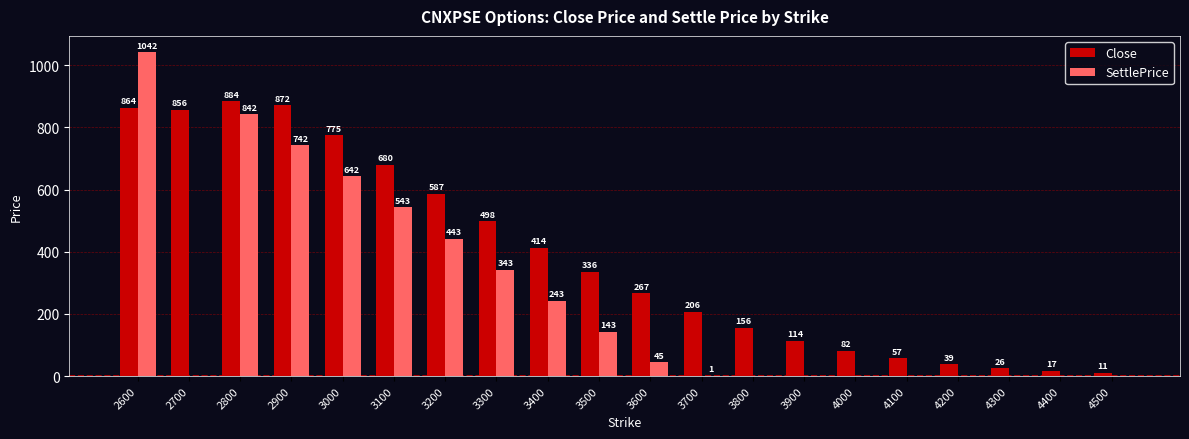

Is the value of Close at 4100 greater than the value of SettlePrice at 3000?

No